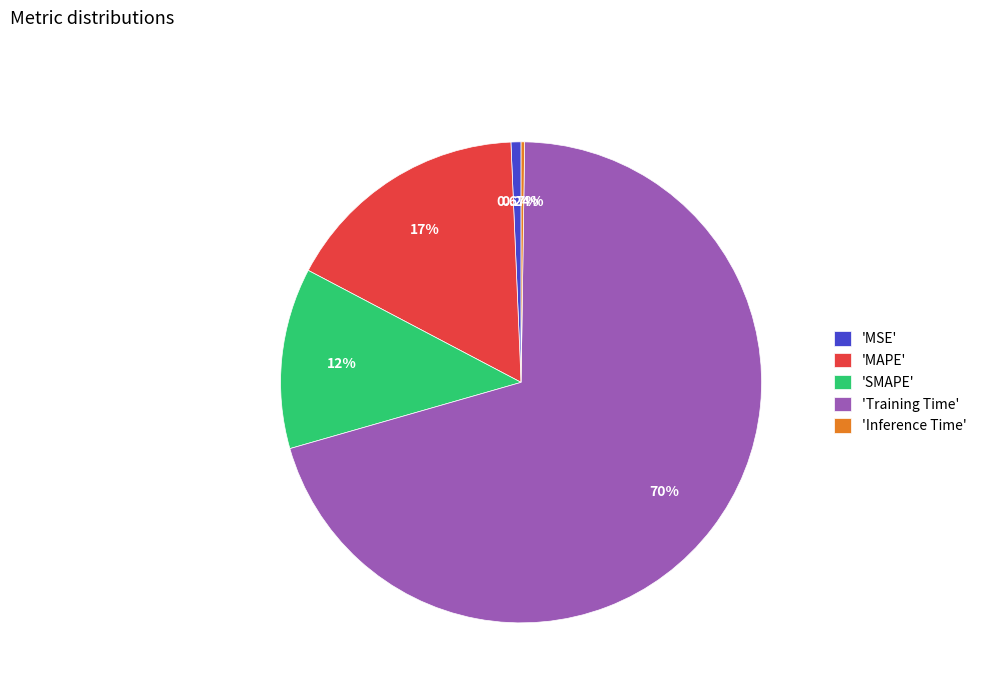

What is the majority slice?

'Training Time'